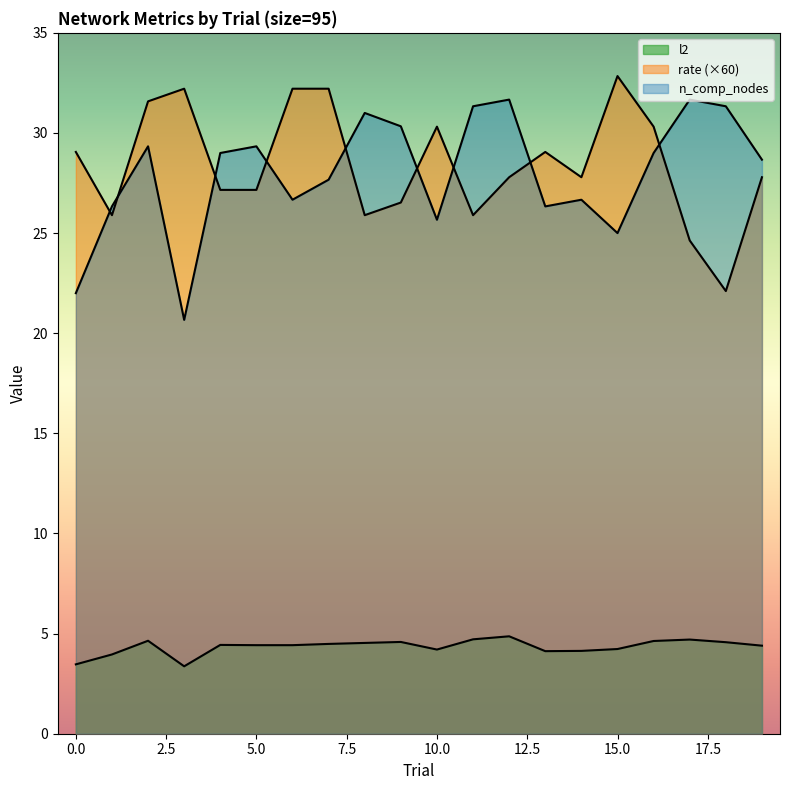

How many values in the n_comp_nodes series exceed 28?

11